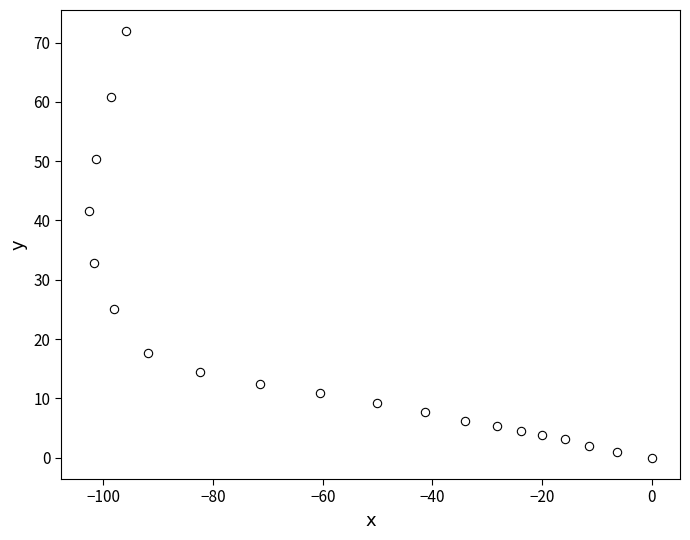

What Y value in the scatter plot is closest to 35?

32.8